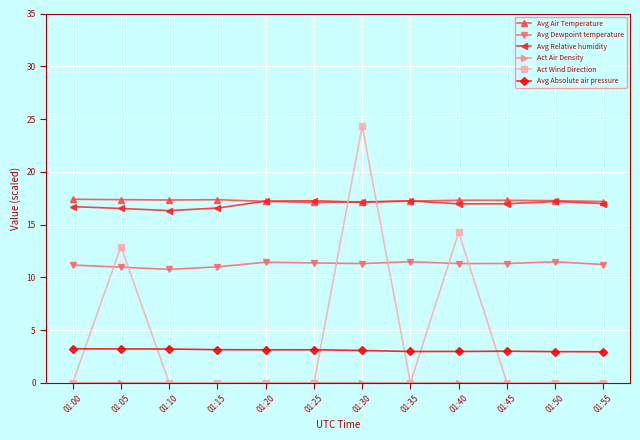

True or false: Avg Dewpoint temperature has a value of 4.3 at 01:15.

False